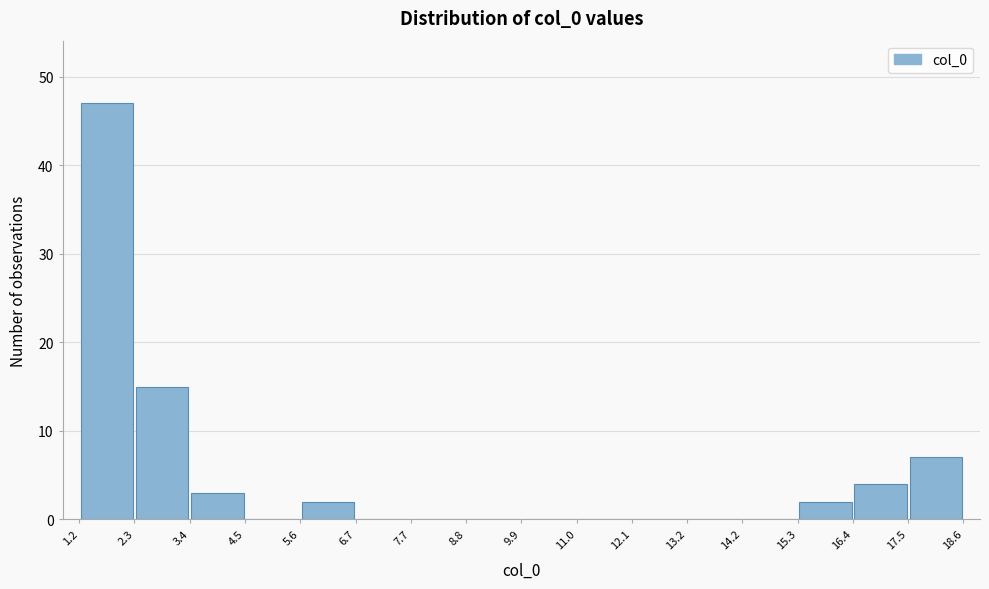

Reading left to right, transcribe this chart: for each bar, give the range it covers on the x-axis and its height. The values are not printed on the chart, so give them approximately, as read against the axis.

1.2 to 2.3: 47
2.3 to 3.4: 15
3.4 to 4.5: 3
4.5 to 5.6: 0
5.6 to 6.7: 2
6.7 to 7.7: 0
7.7 to 8.8: 0
8.8 to 9.9: 0
9.9 to 11.0: 0
11.0 to 12.1: 0
12.1 to 13.2: 0
13.2 to 14.2: 0
14.2 to 15.3: 0
15.3 to 16.4: 2
16.4 to 17.5: 4
17.5 to 18.6: 7